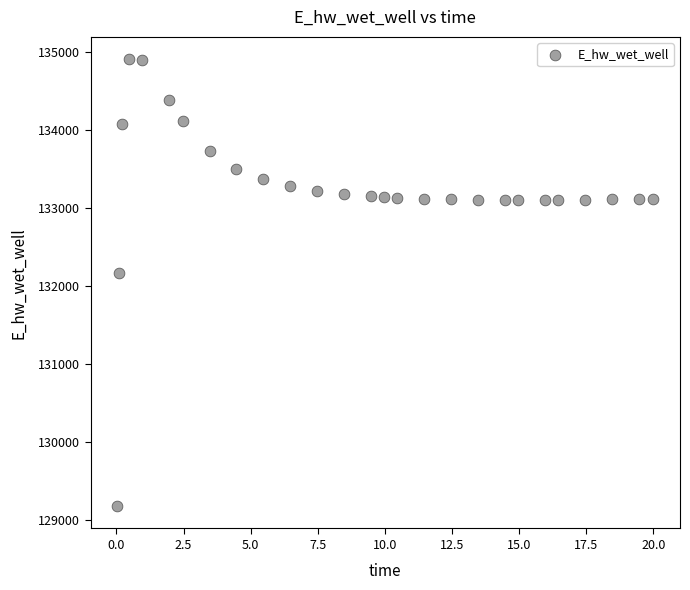

What Y value in the scatter plot is closest to 132036?

132162.1